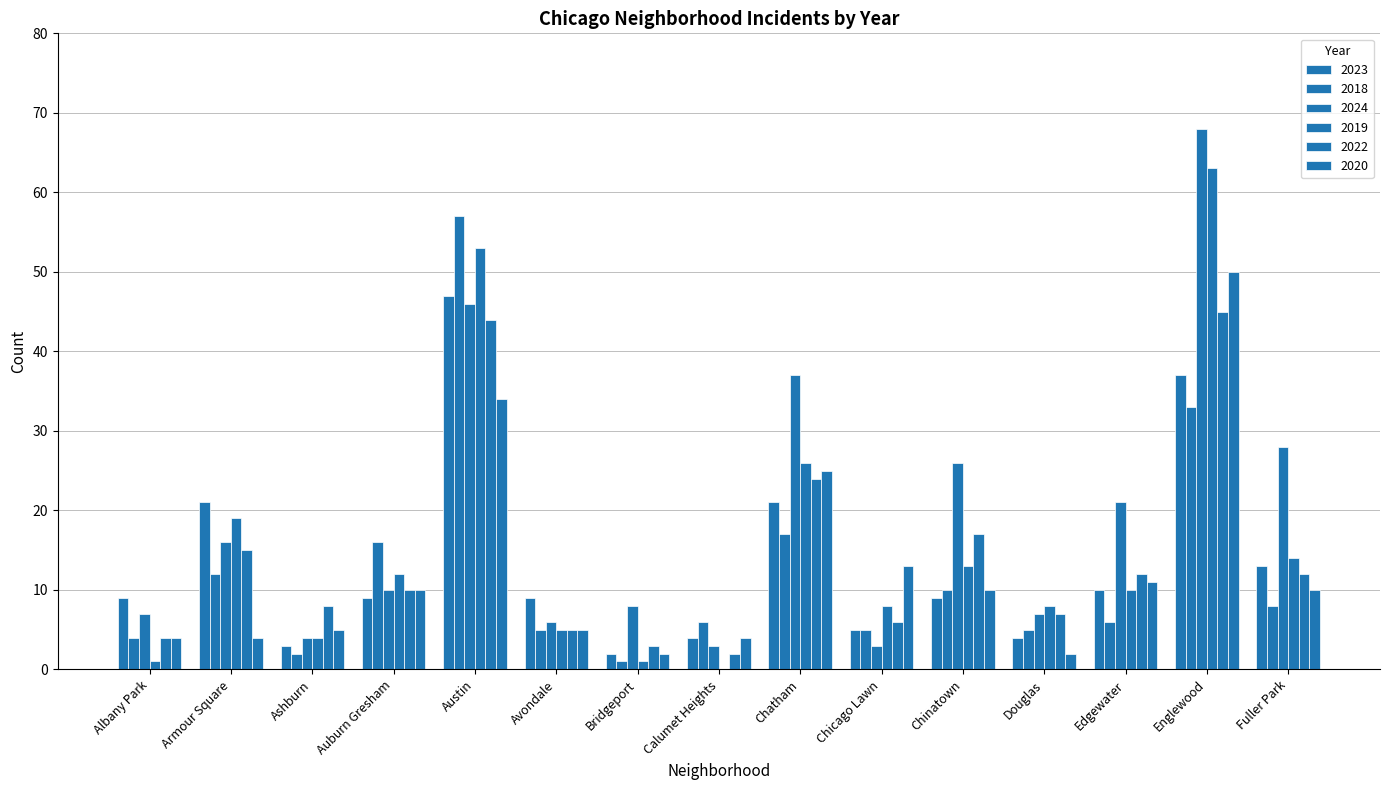

Reading left to right, list all the values displayed in this chart.

2023: 9	21	3	9	47	9	2	4	21	5	9	4	10	37	13
2018: 4	12	2	16	57	5	1	6	17	5	10	5	6	33	8
2024: 7	16	4	10	46	6	8	3	37	3	26	7	21	68	28
2019: 1	19	4	12	53	5	1	0	26	8	13	8	10	63	14
2022: 4	15	8	10	44	5	3	2	24	6	17	7	12	45	12
2020: 4	4	5	10	34	5	2	4	25	13	10	2	11	50	10